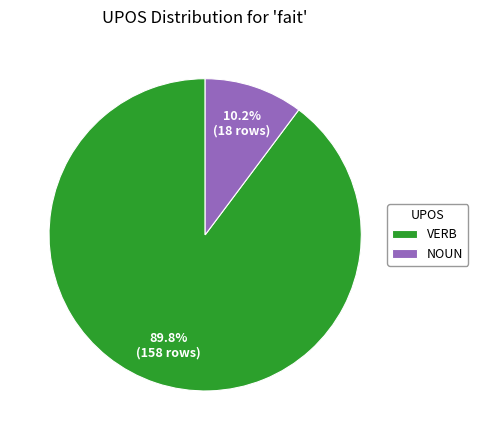

What percentage do NOUN and VERB together represent?

100.0%